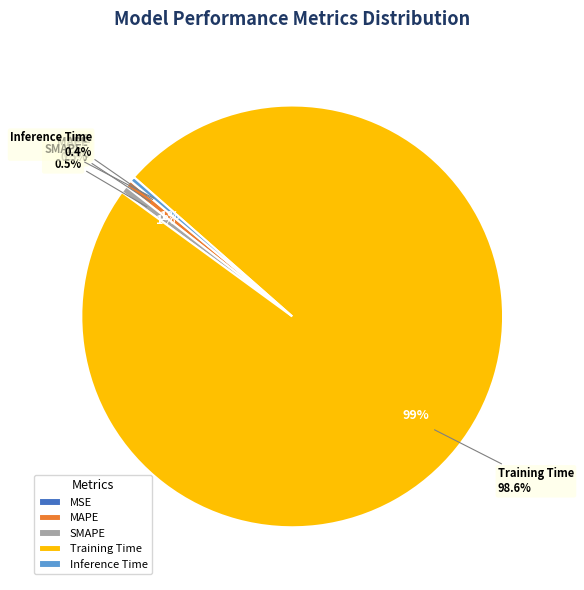

Is it true that MSE is 1% of the pie?

False